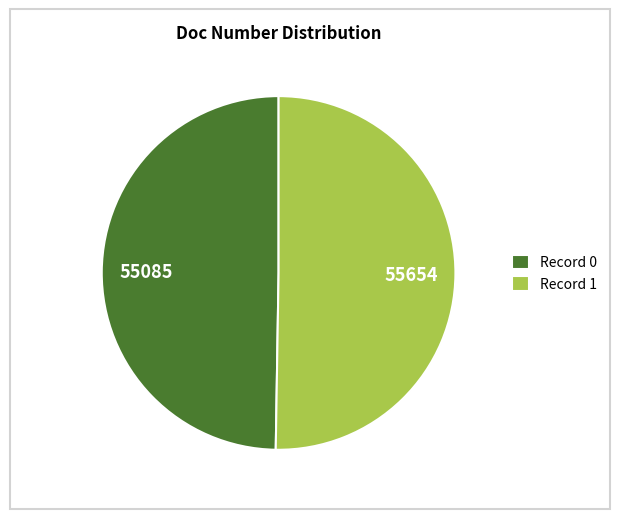

Is the sum of Record 1 and Record 0 greater than half?

Yes